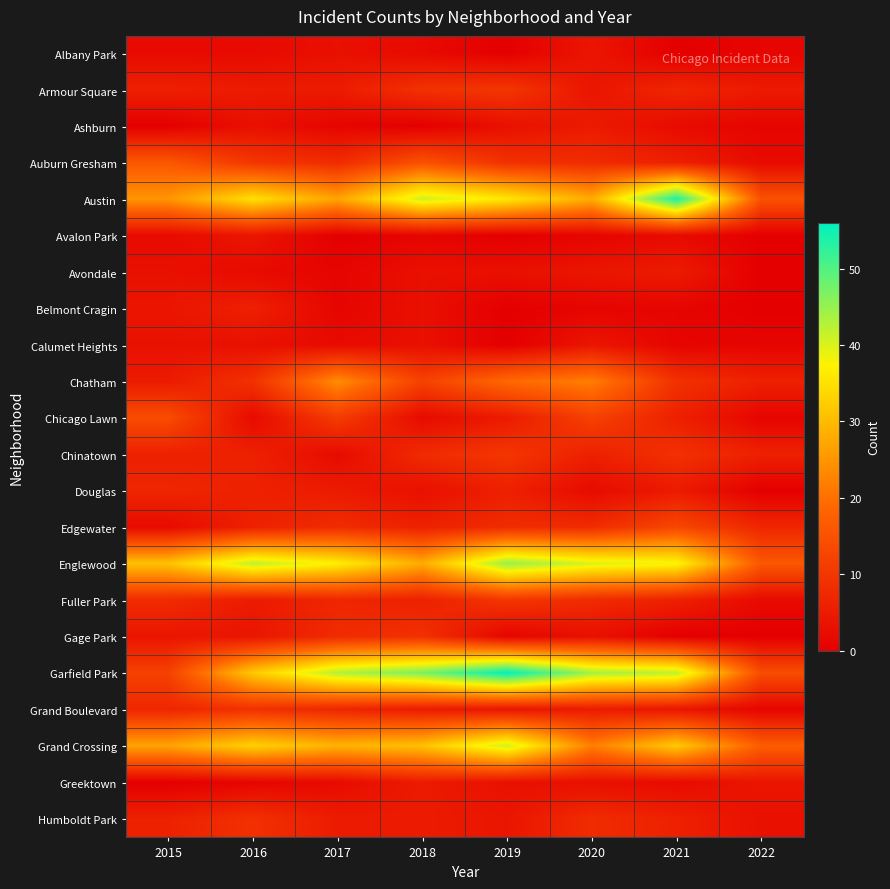

At 2022, list the series in order from largest to smallest.

Grand Crossing, Englewood, Austin, Garfield Park, Edgewater, Chatham, Chinatown, Armour Square, Greektown, Humboldt Park, Auburn Gresham, Fuller Park, Albany Park, Ashburn, Calumet Heights, Chicago Lawn, Grand Boulevard, Avalon Park, Avondale, Belmont Cragin, Douglas, Gage Park